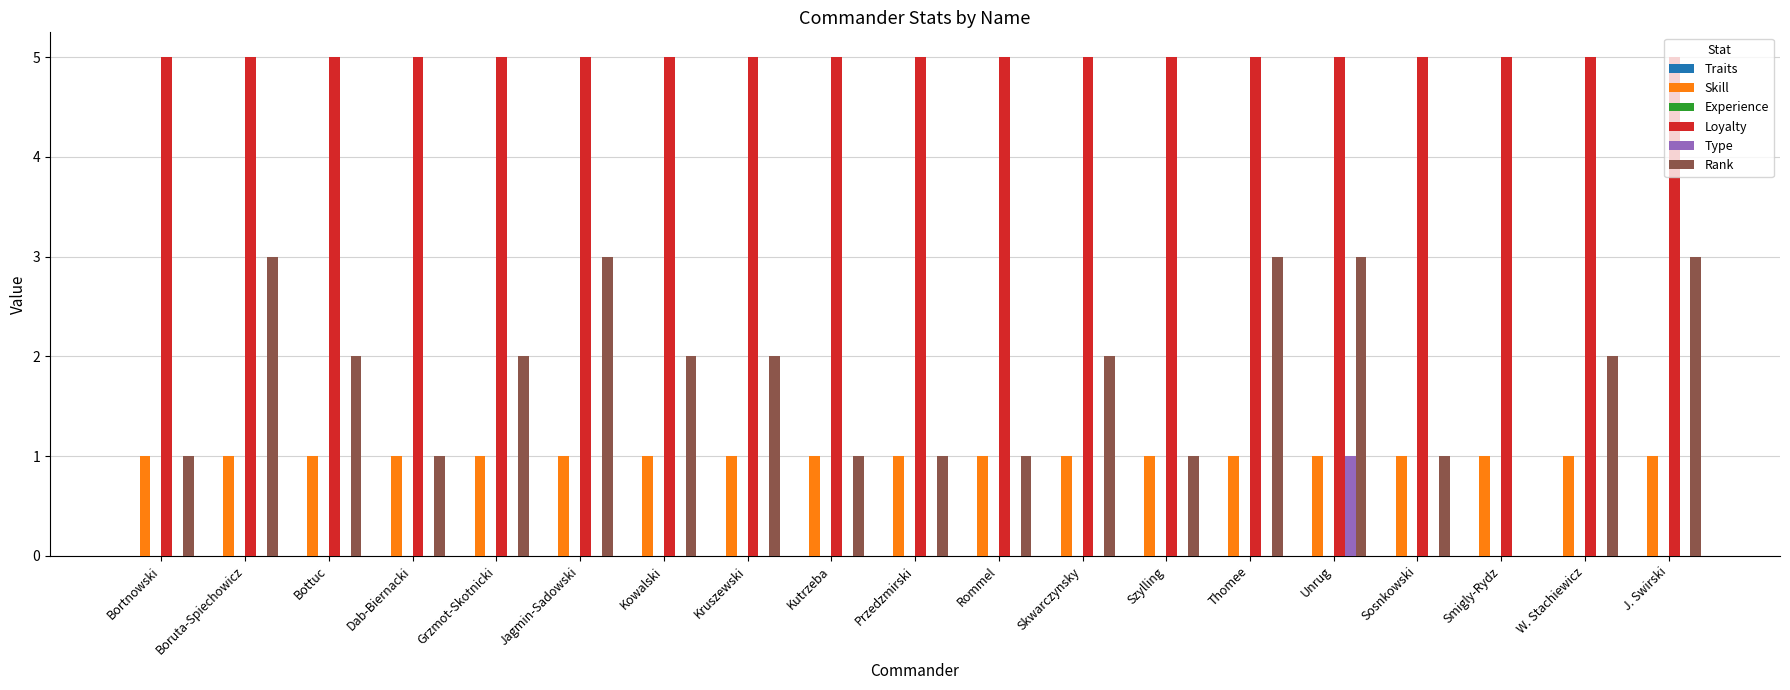

What is the sum of all Skill values?

19